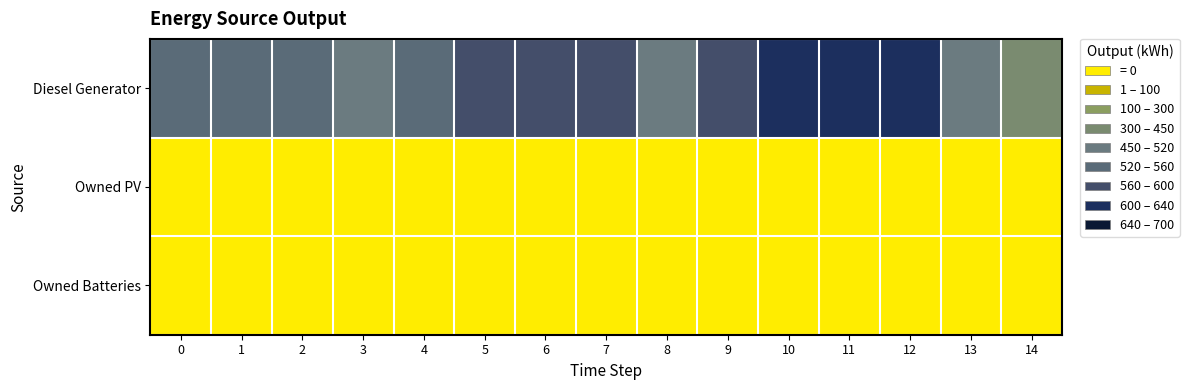

Which series has the largest range (max minus min)?

Diesel Generator